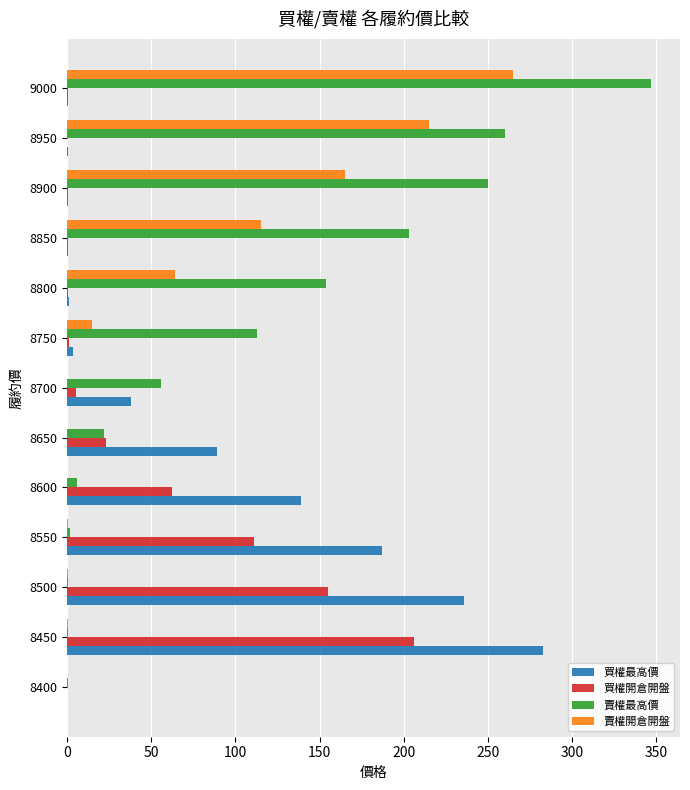

What is the sum of all 賣權開倉開盤 values?

839.4